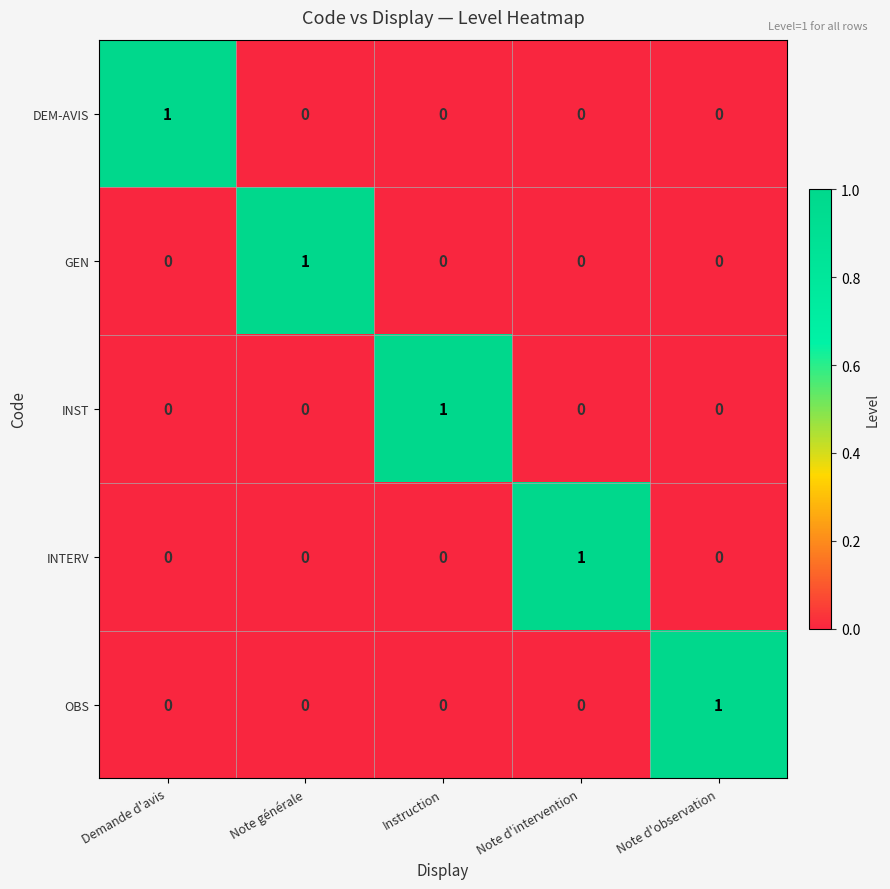

Count the number of data series in this chart.

5